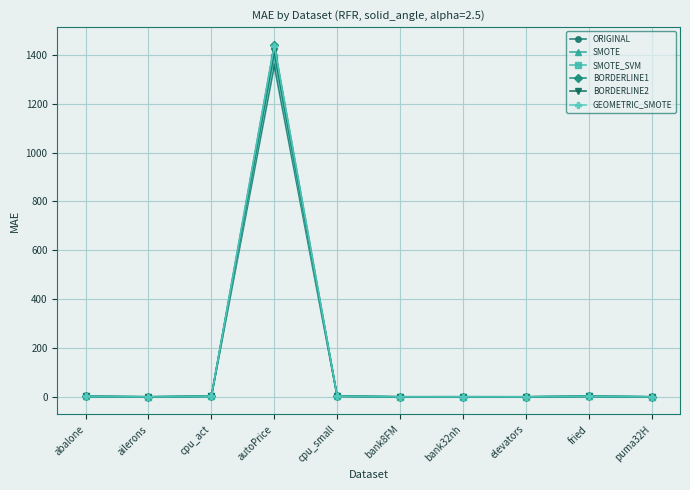

At which category is the sum across all series the highest?

autoPrice